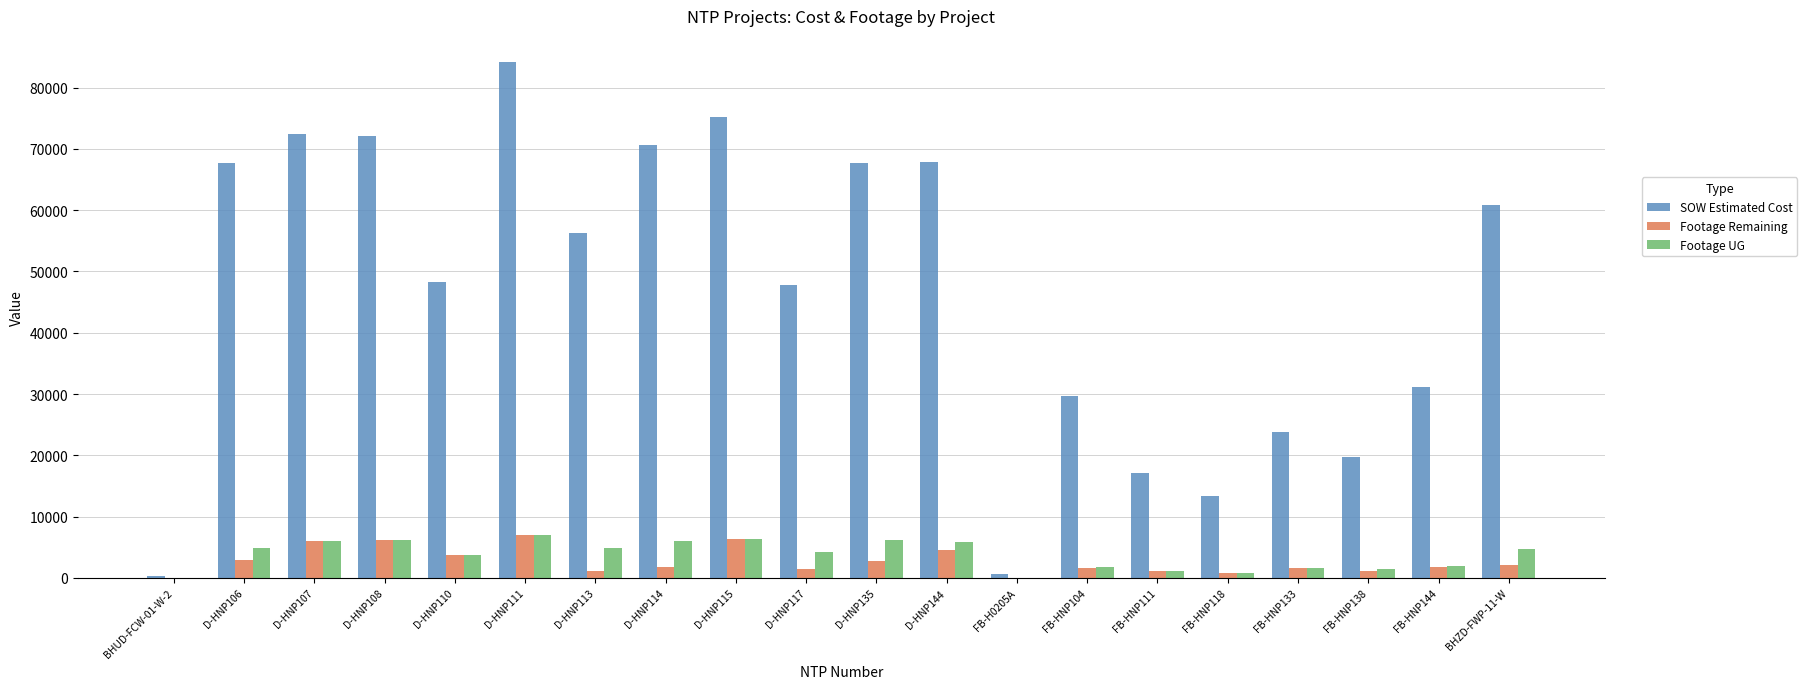

Are the bars grouped side by side (vs. stacked)?

Yes